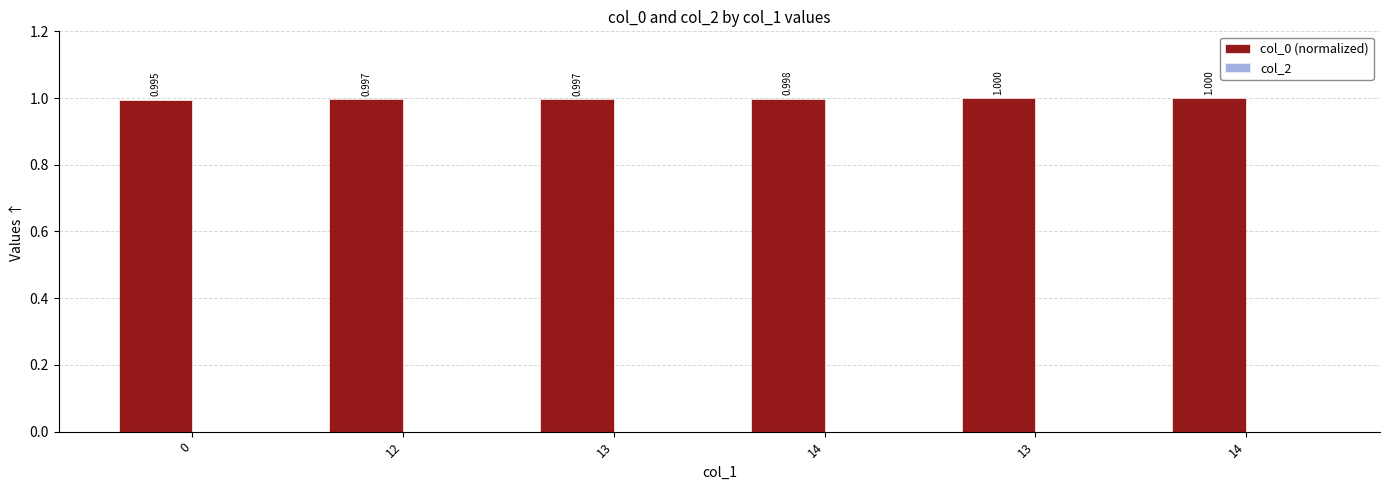

Count the number of data series in this chart.

1